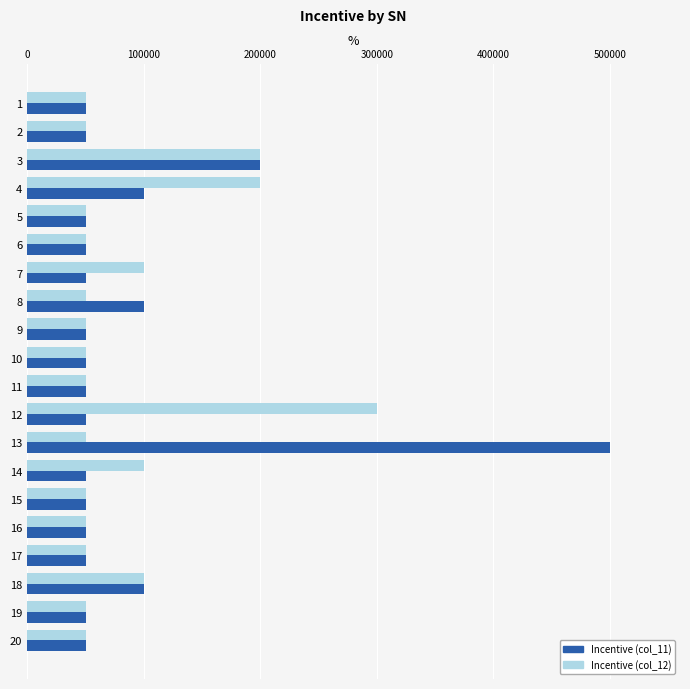

List the series in order of their peak value, highest first.

Incentive (col_11), Incentive (col_12)